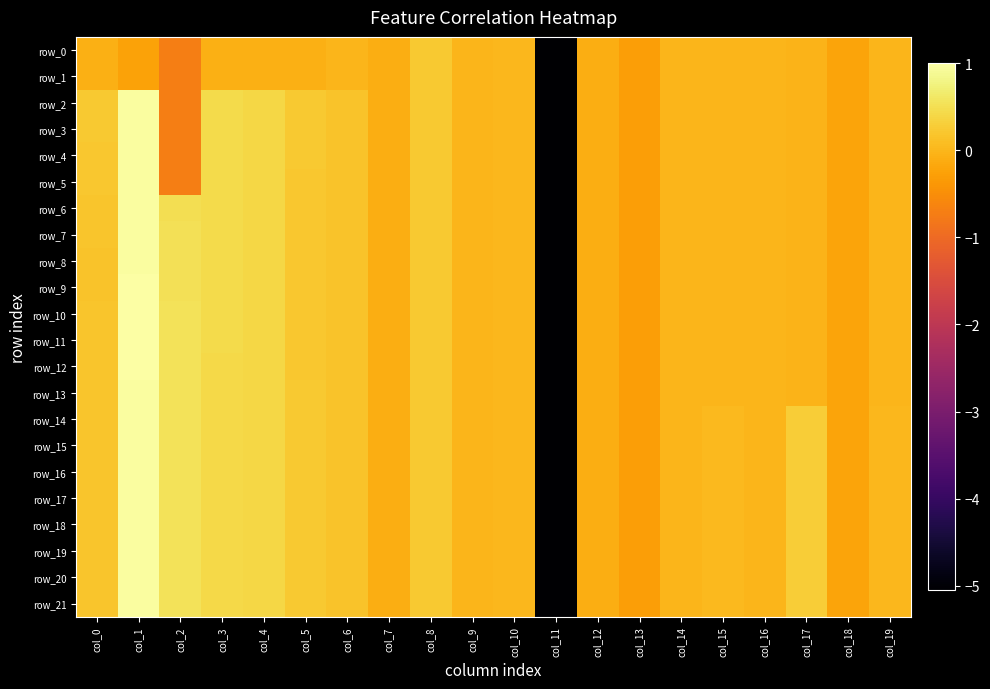

Which series has the widest spread of values?

row_10